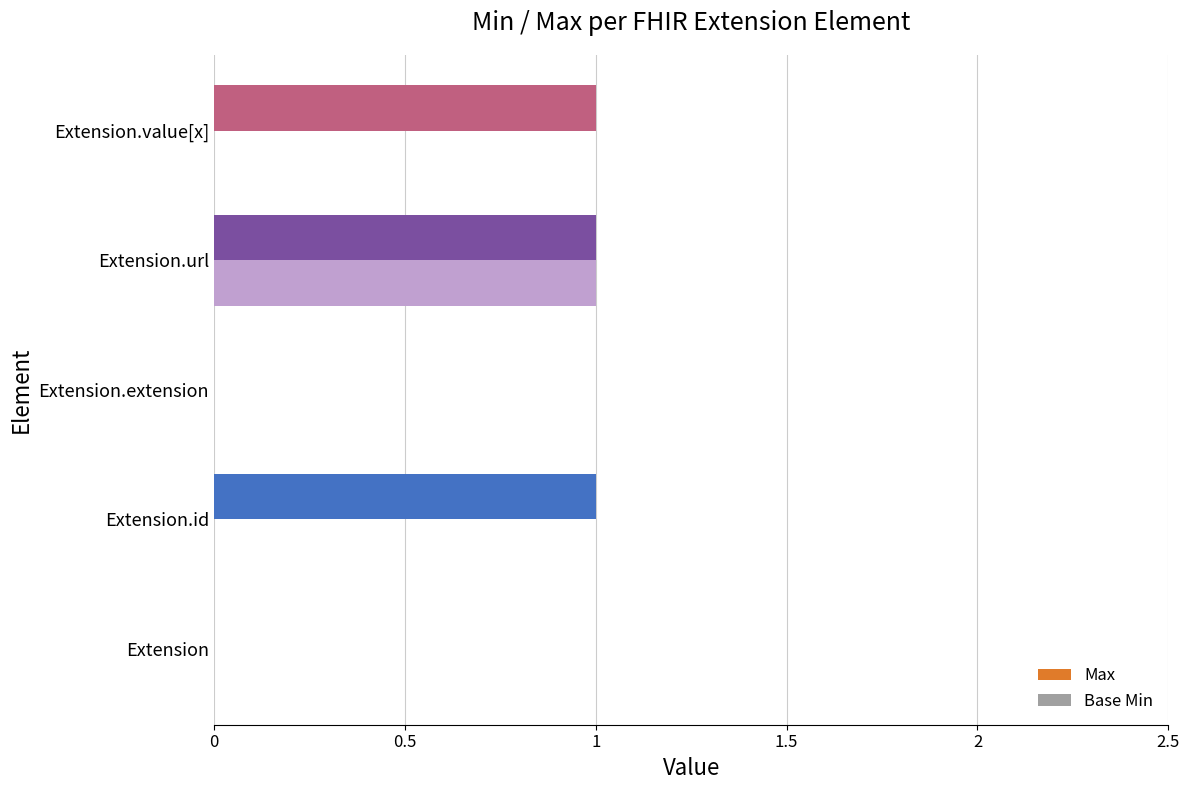

Which category has the highest value in the Base Min series?

Extension.url